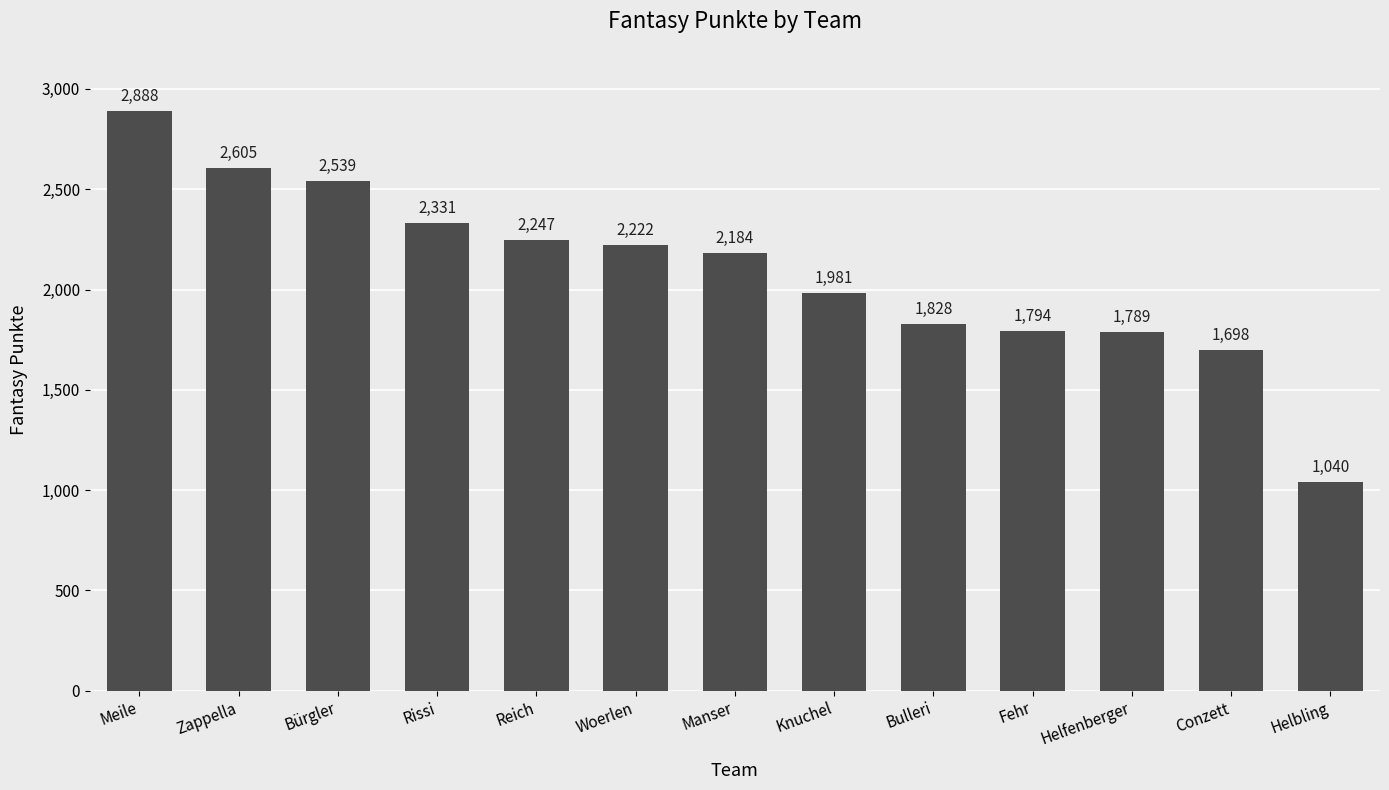

The chart shows a value of 488 at Bulleri. True or false?

False